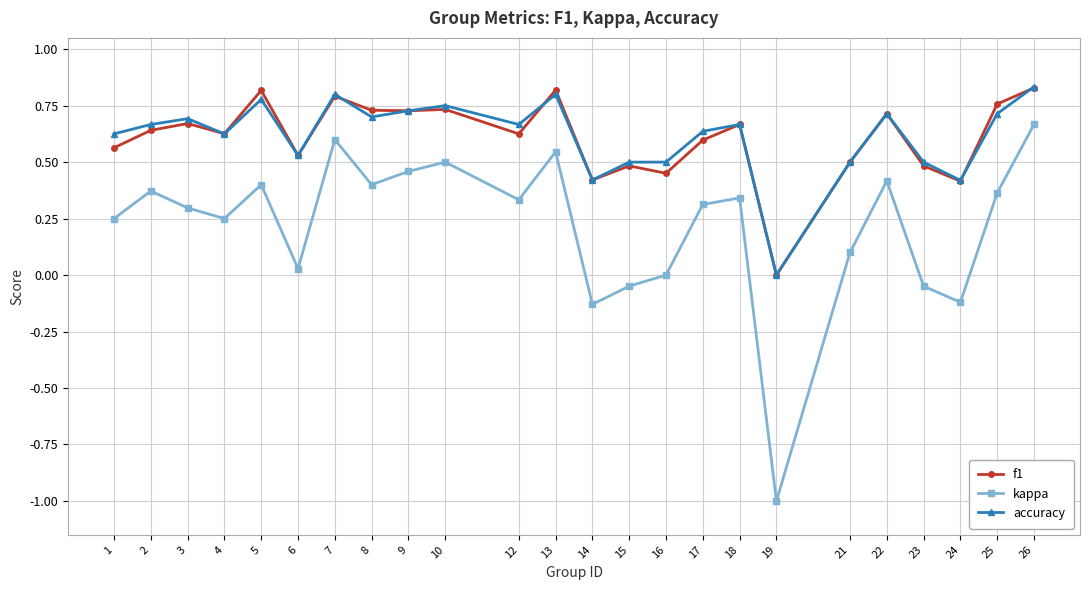

What is the total value across all series at 13?

2.2